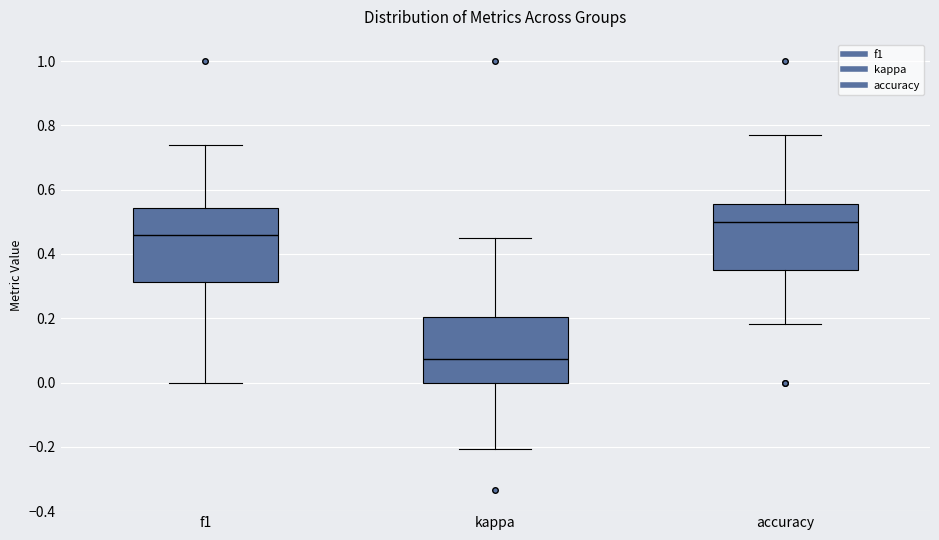

Reading left to right, transcribe this box plot: for each box, give where its median line is, the range the box spans, and where its two whiskers end, as read against the y-axis. The values are not printed on the chart, so give them approximately, as read against the axis.

f1: median 0.46, box 0.32 to 0.54, whiskers 0.00 to 0.74
kappa: median 0.08, box 0.00 to 0.20, whiskers -0.20 to 0.46
accuracy: median 0.50, box 0.36 to 0.56, whiskers 0.18 to 0.76